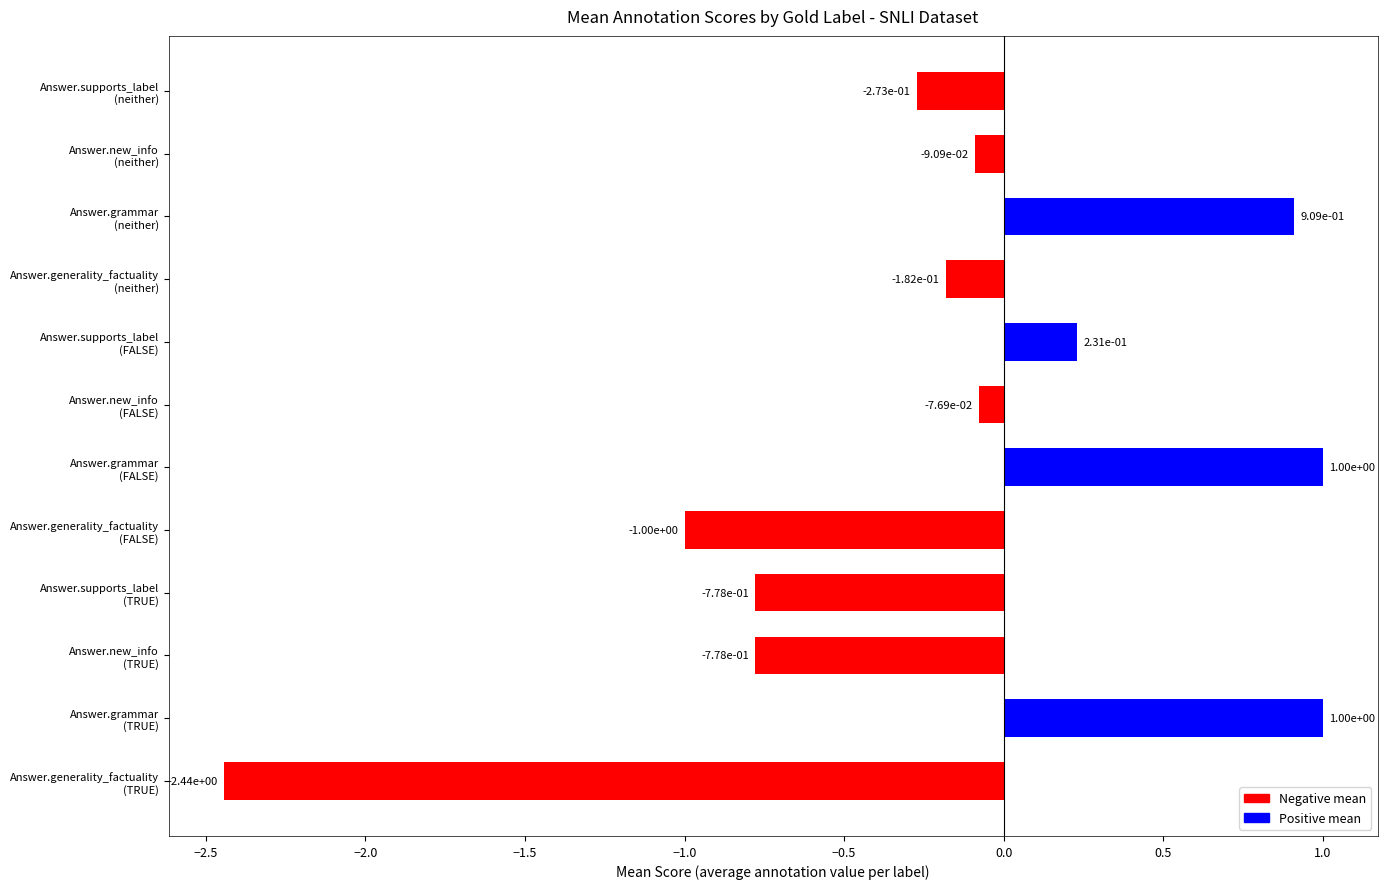

How many series are shown in this chart?

1